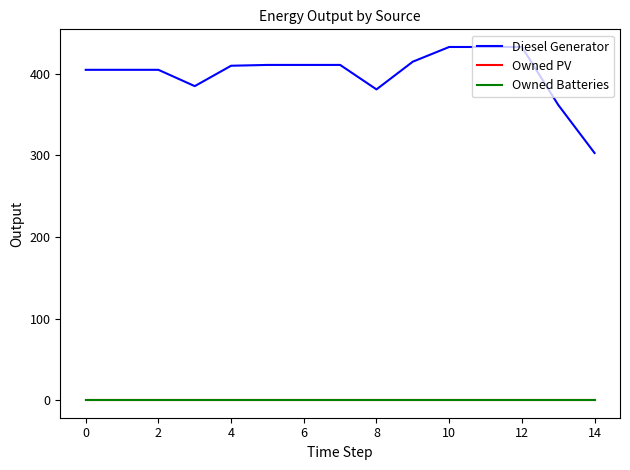

Does the chart have visible grid lines?

No